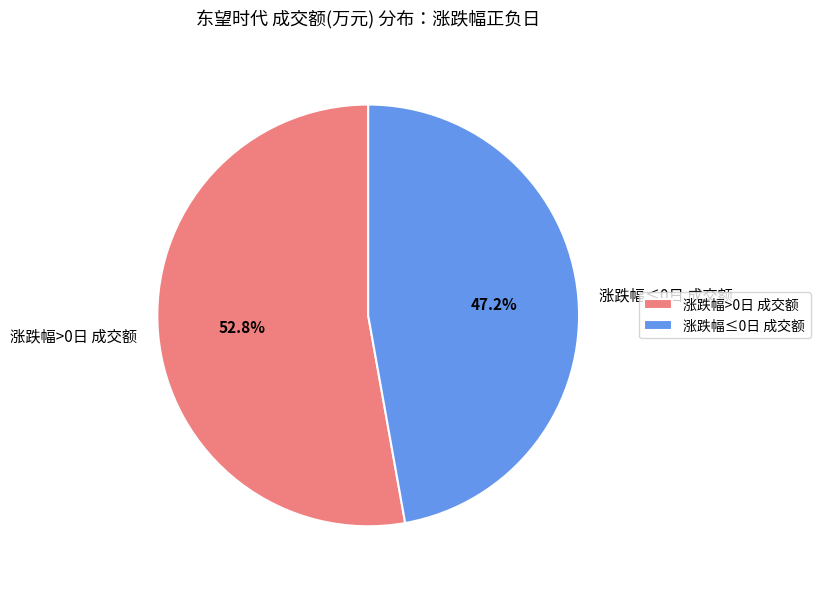

Which has a higher value, 涨跌幅≤0日 成交额 or 涨跌幅>0日 成交额?

涨跌幅>0日 成交额